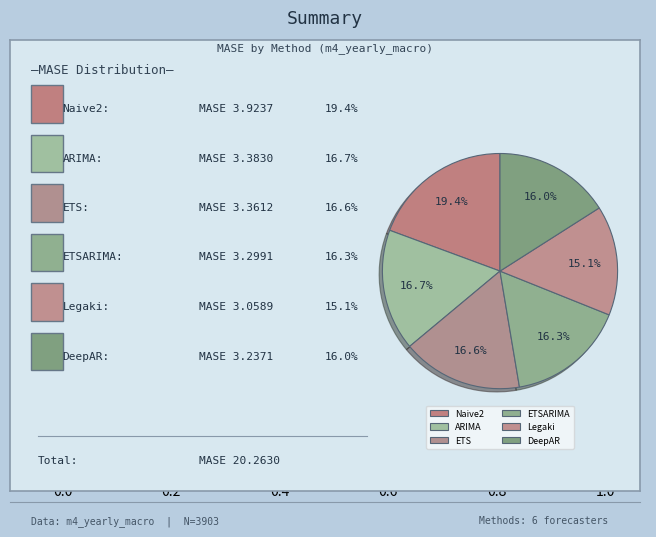

How many segments does this pie chart have?

6